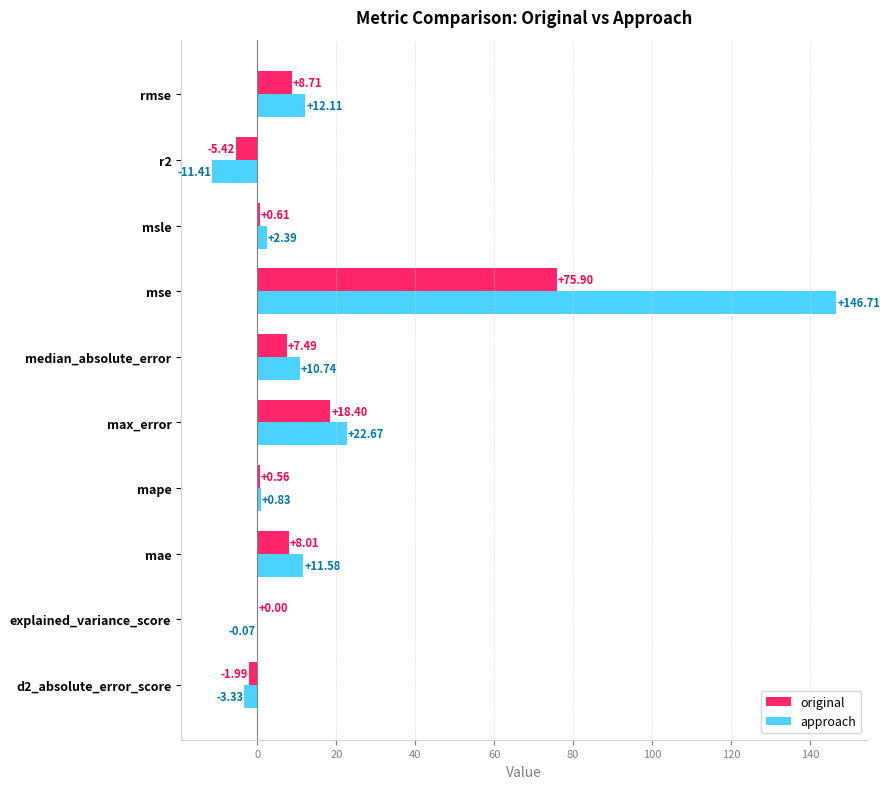

What is the maximum value for original?

75.9